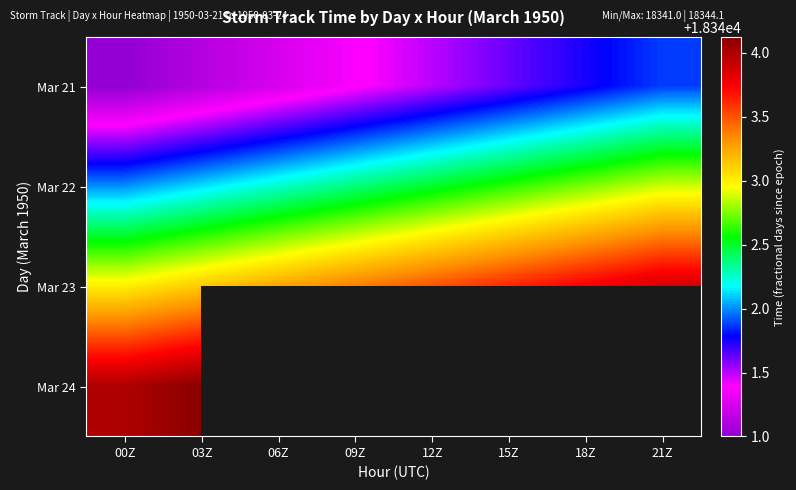

How many values in the Mar 22 series exceed 18342?

7